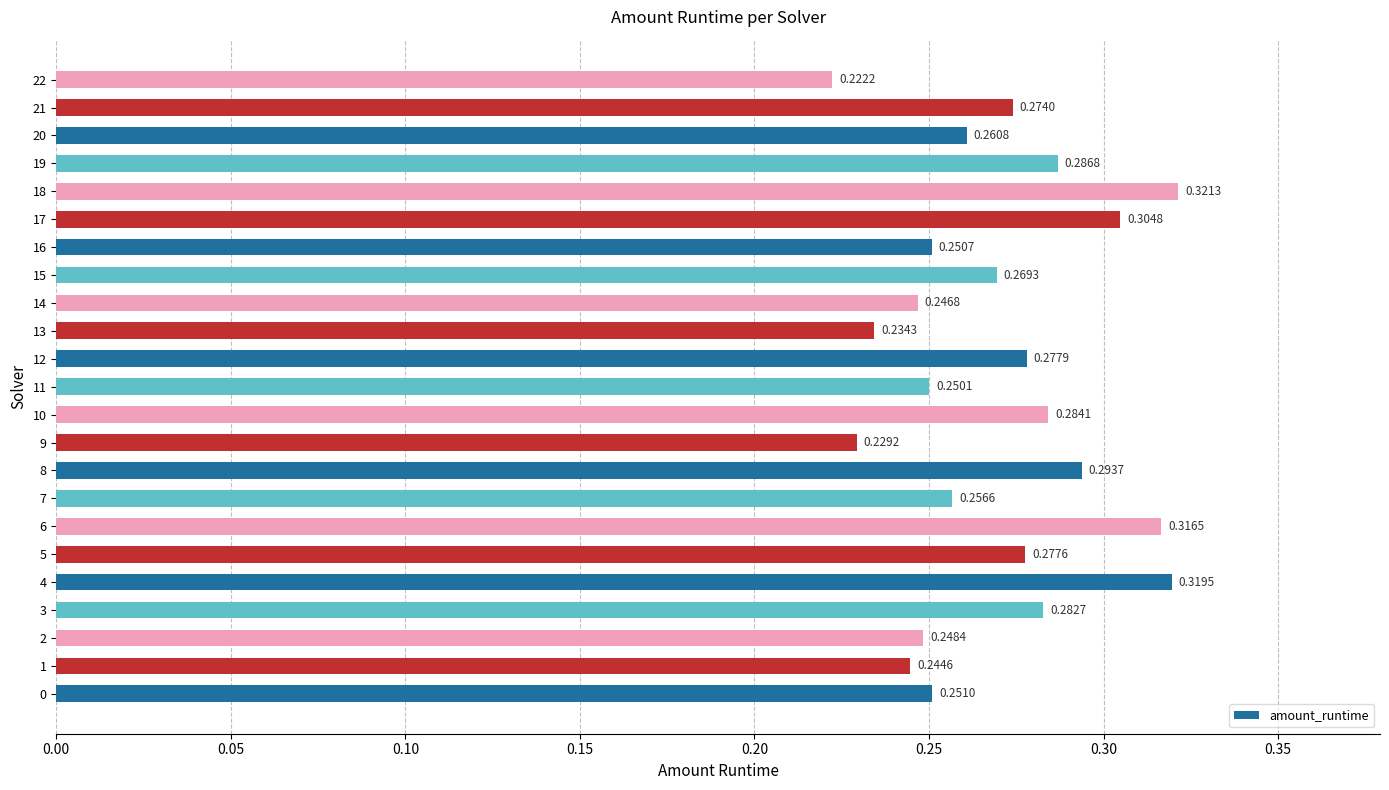

Between 7 and 17, which is larger?

17